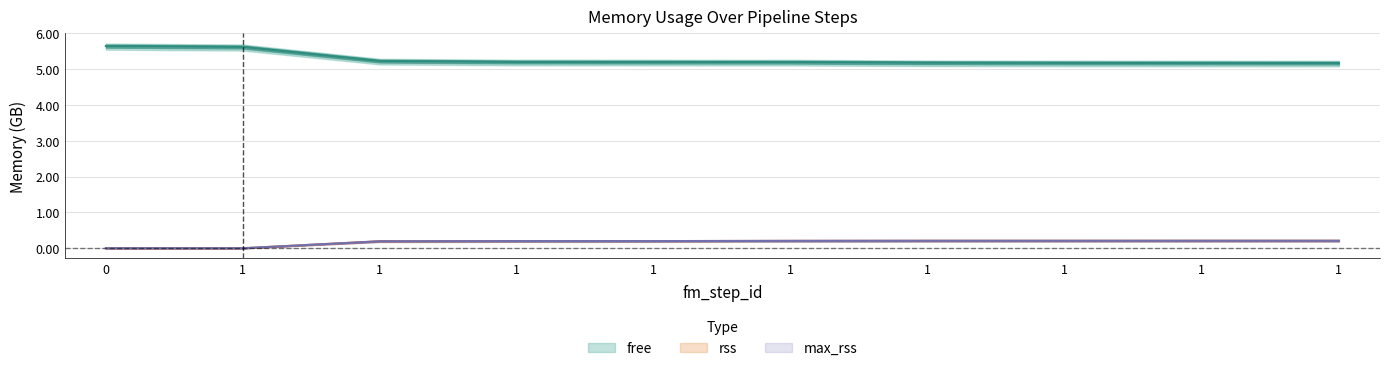

True or false: max_rss has a value of 0.4 at 1.

False